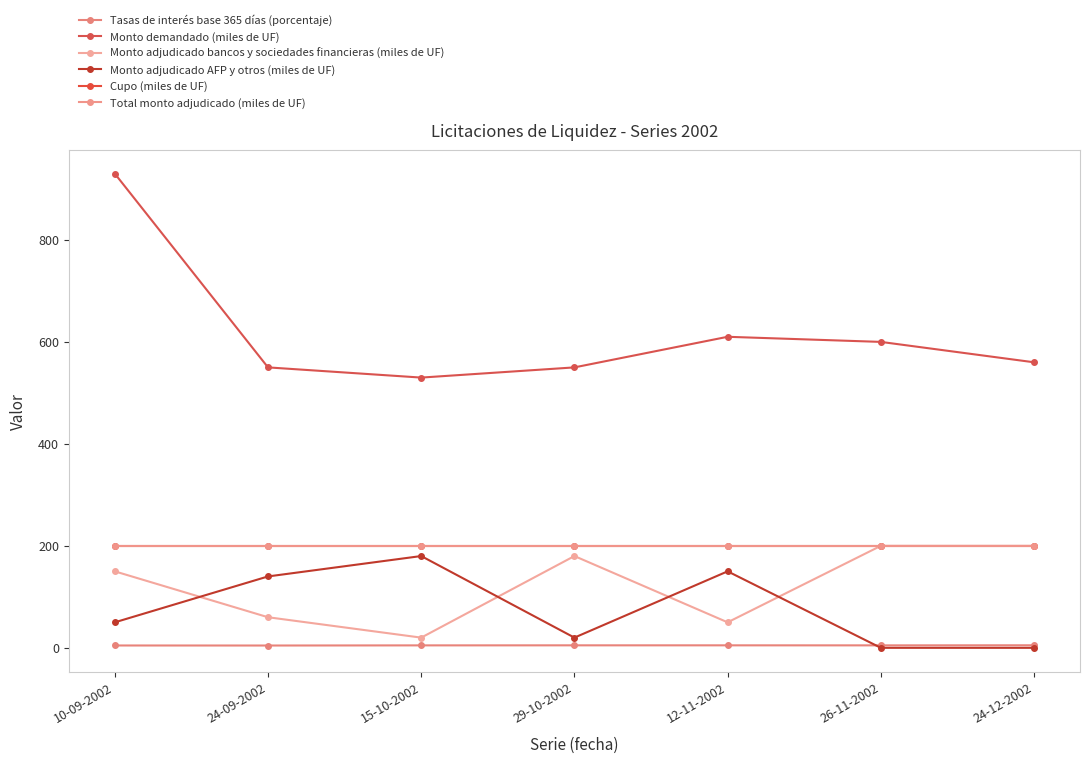

The Monto demandado (miles de UF) series shows 215.1 at 26-11-2002. True or false?

False